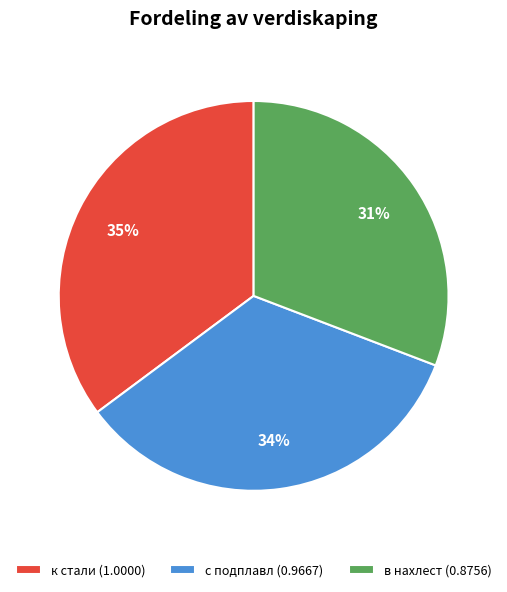

How many segments does this pie chart have?

3